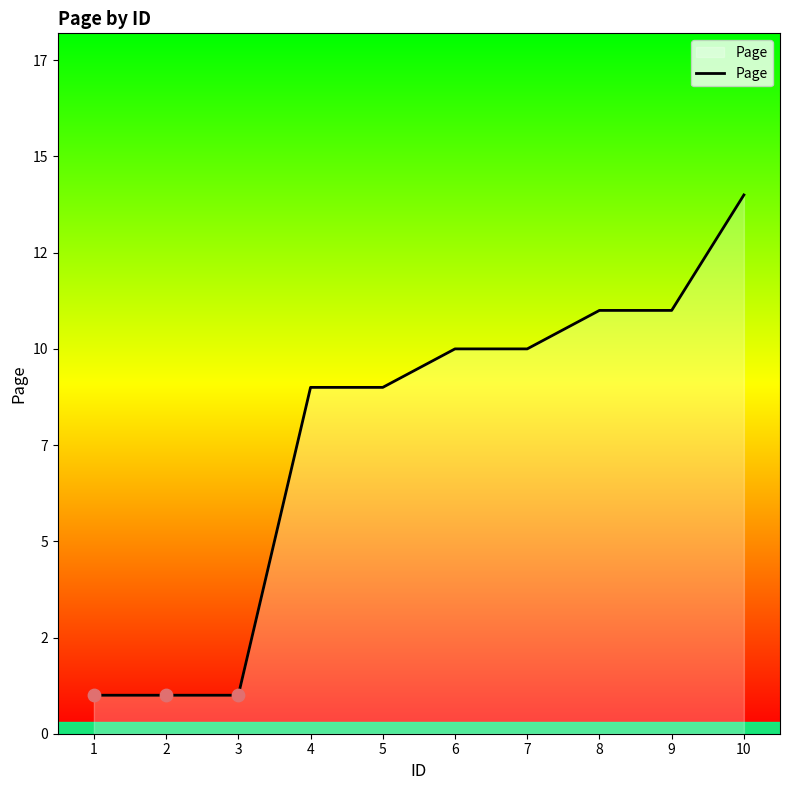

What is the ratio of the value at 8 to the value at 4?

1.2